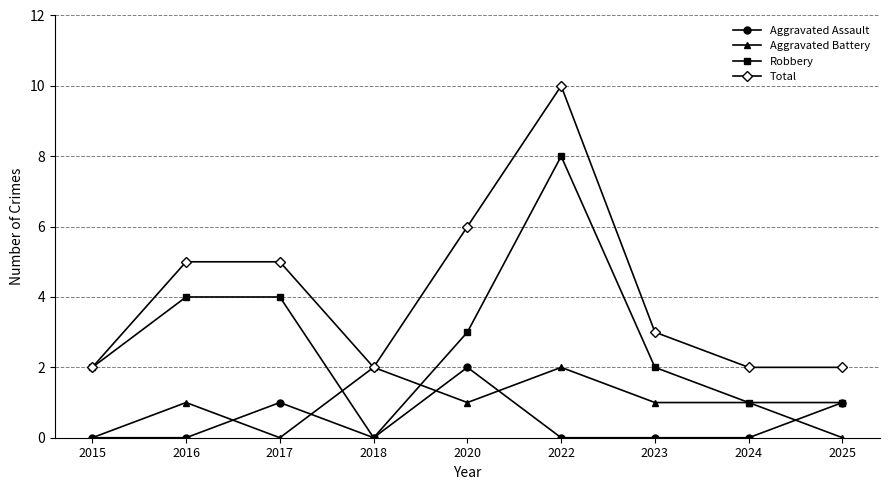

What is the greatest value displayed?

10